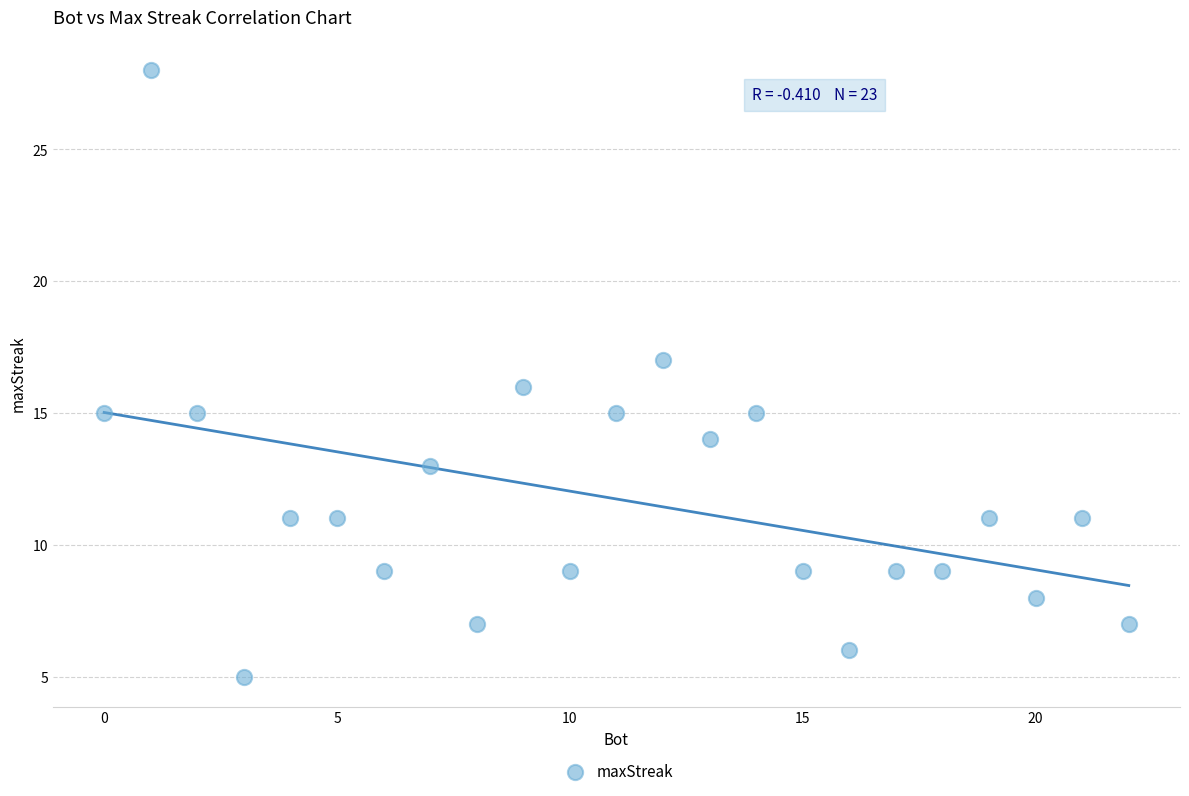

How many points are shown in the scatter plot?

23